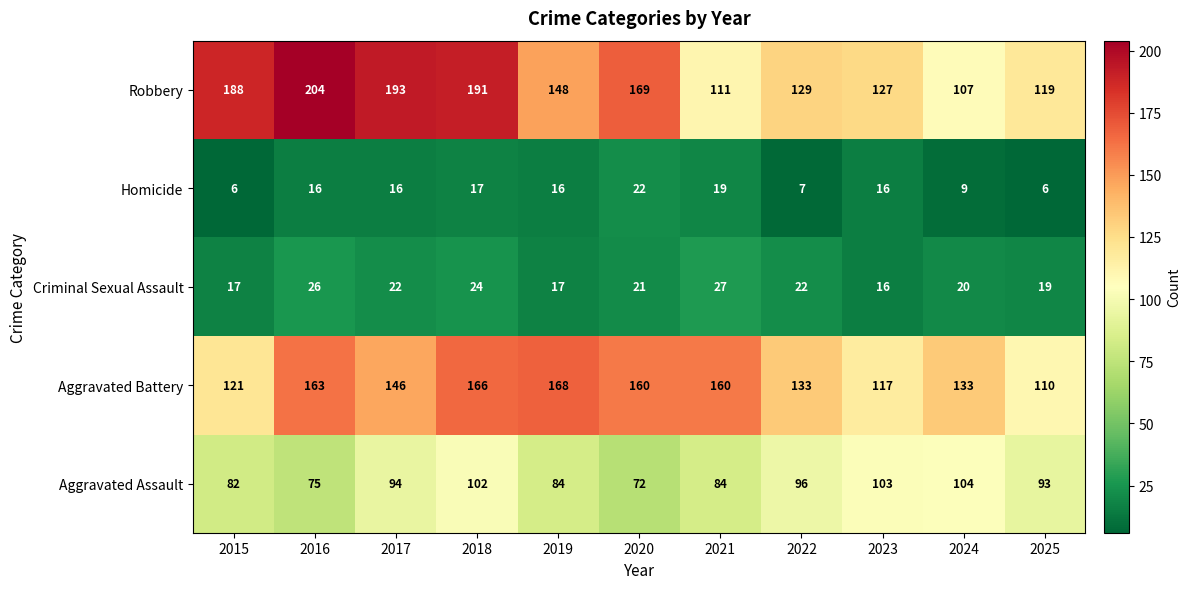

What is the smallest value displayed?

6